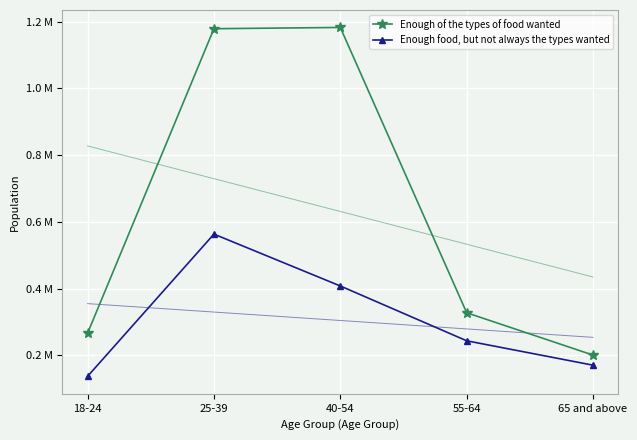

The value of Enough food, but not always the types wanted at 25-39 is 0.6. True or false?

True